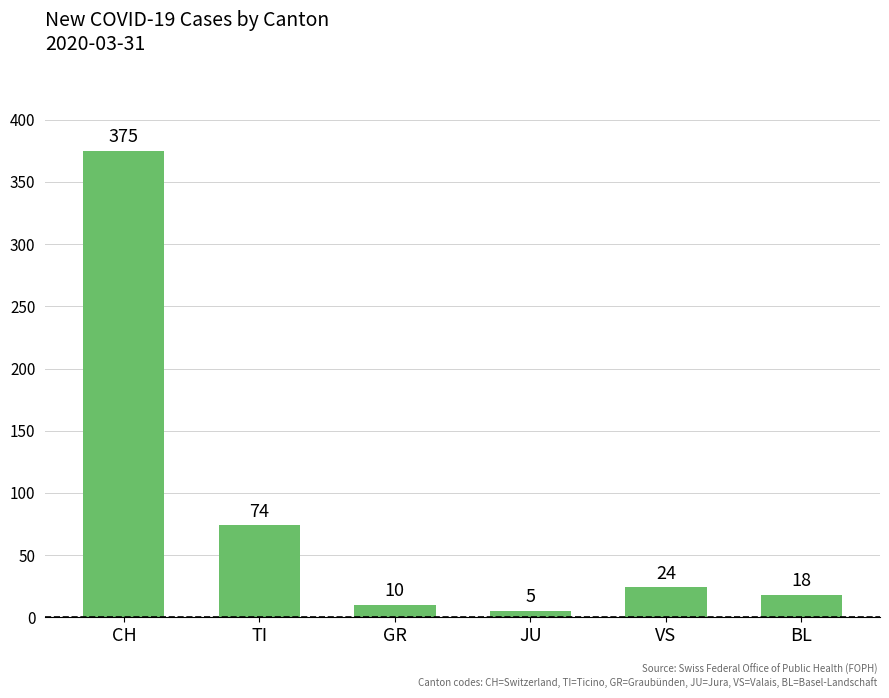

Which has a higher value, CH or VS?

CH